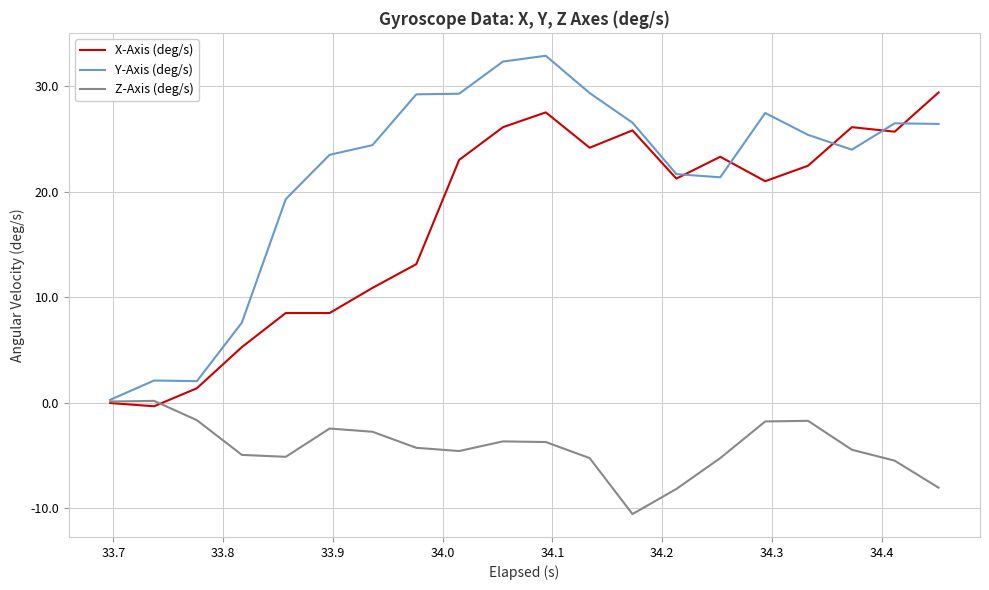

What is the smallest value displayed?

-10.6